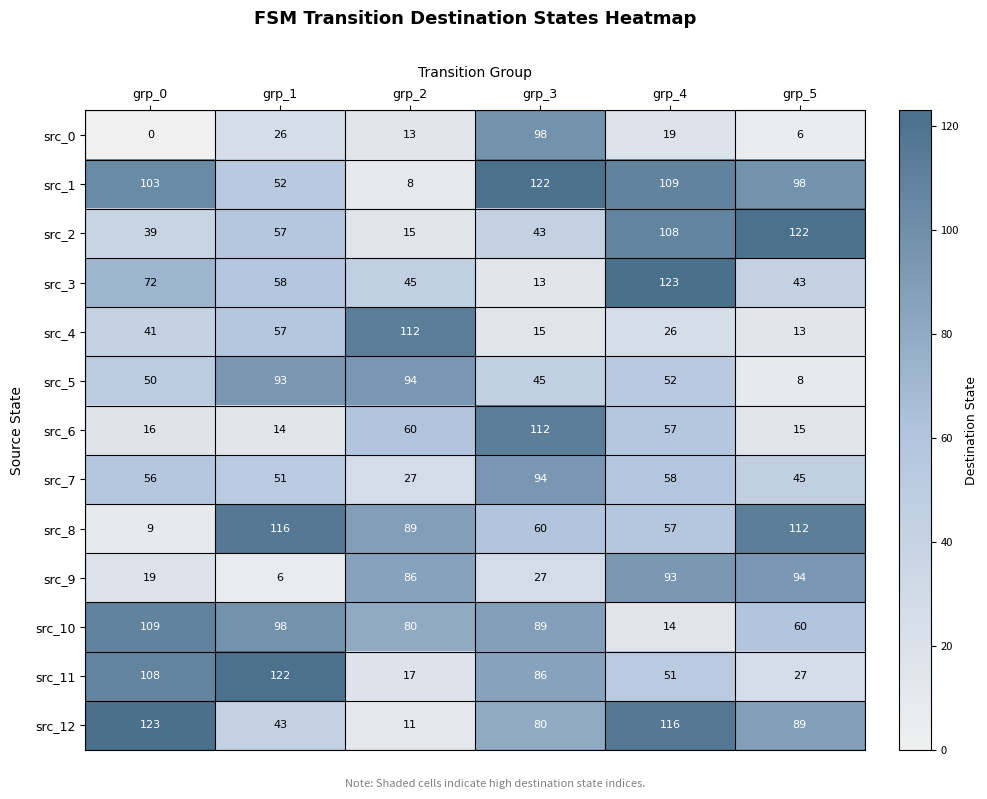

The value of src_2 at grp_4 is 108. True or false?

True